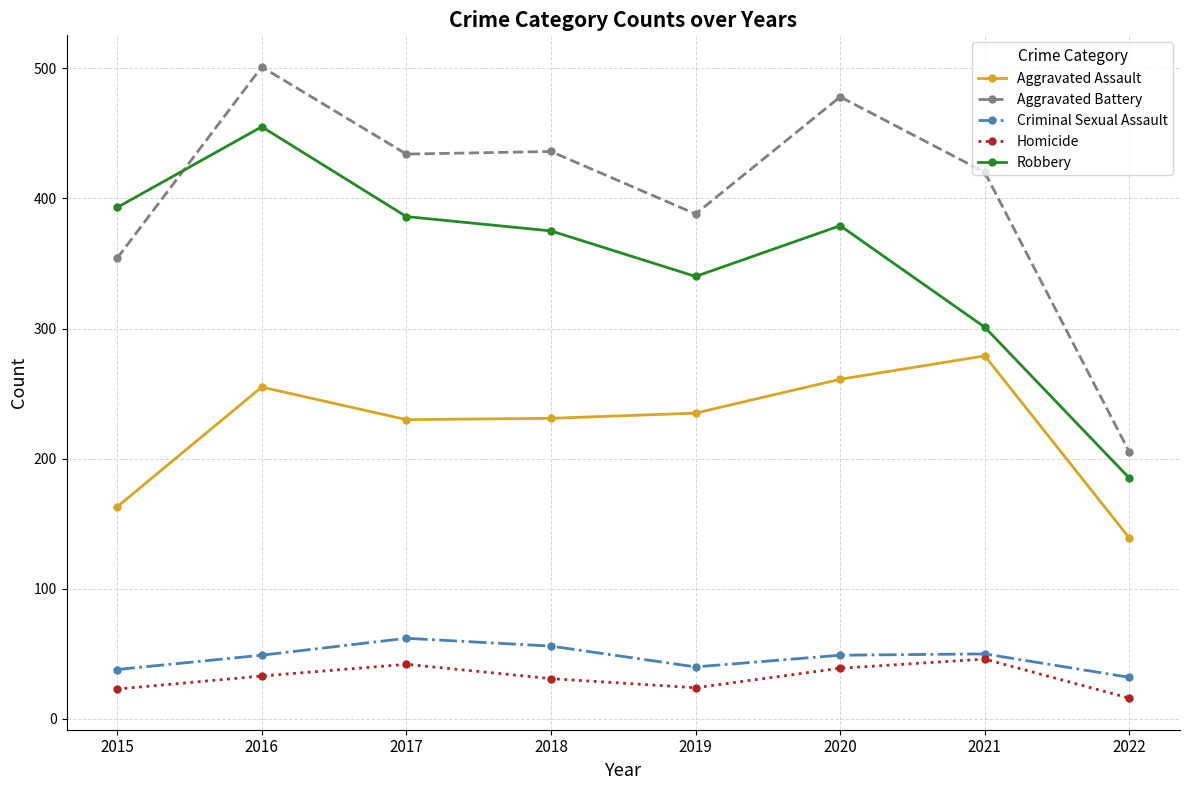

How many interior local peaks does the Homicide series have?

2